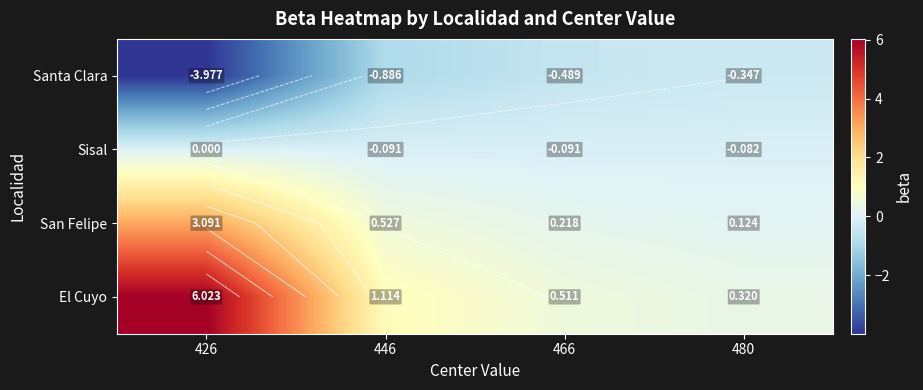

Which label corresponds to the smallest value in the chart?

426